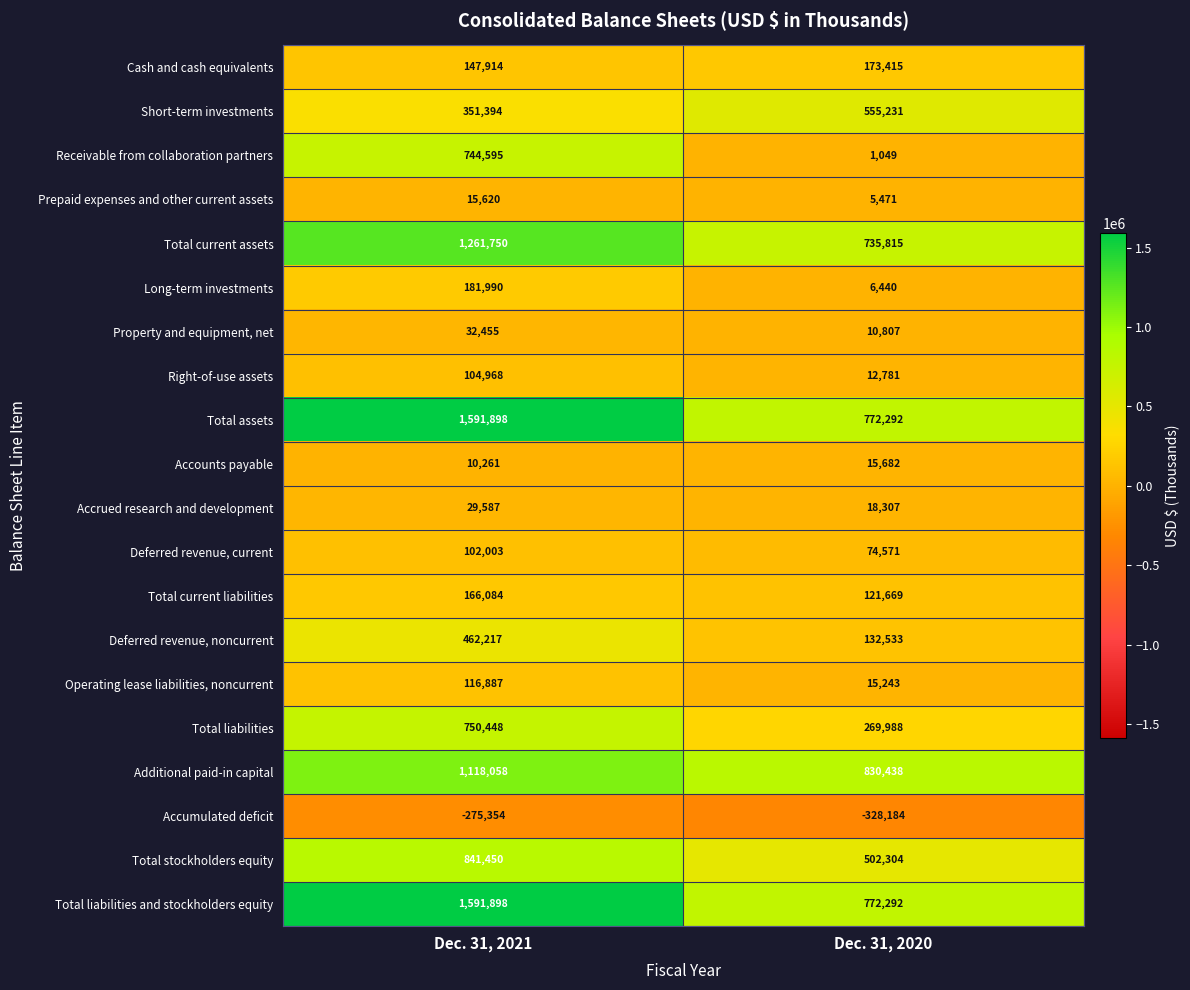

At which category is the sum across all series the highest?

Dec. 31, 2021